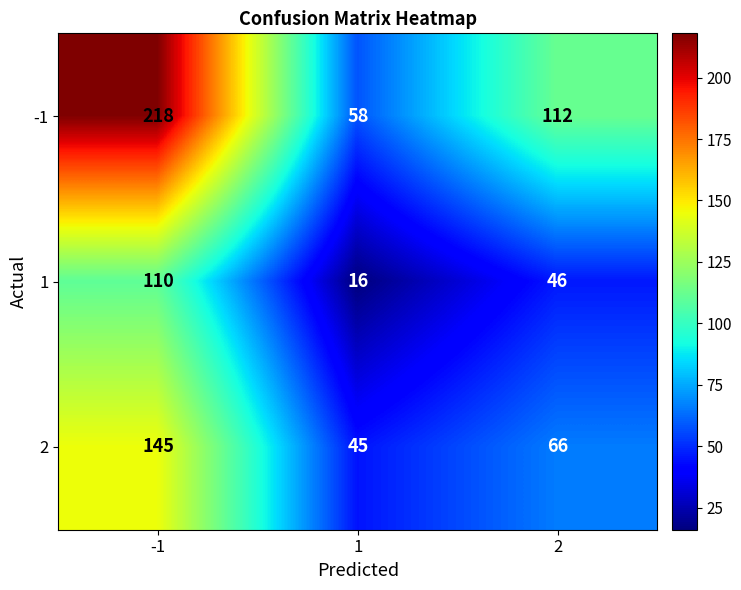

What is the average value of the -1 series?

129